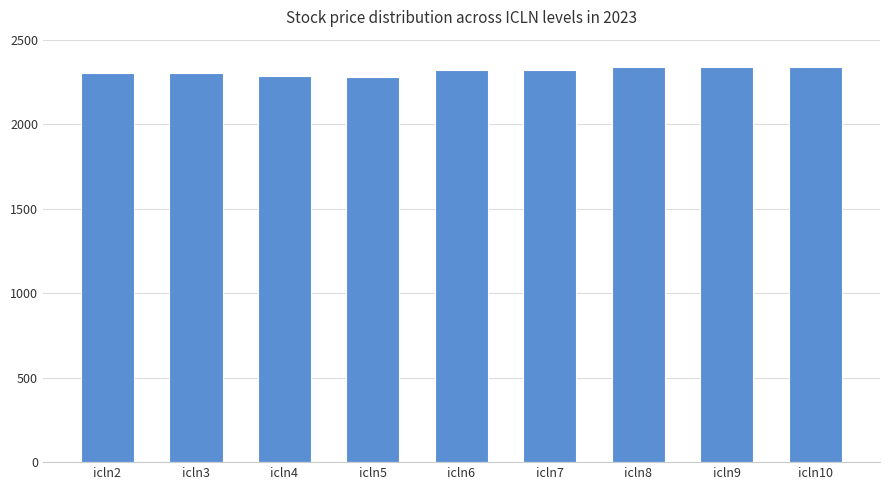

What is the sum of the values at icln7 and icln3?

4620